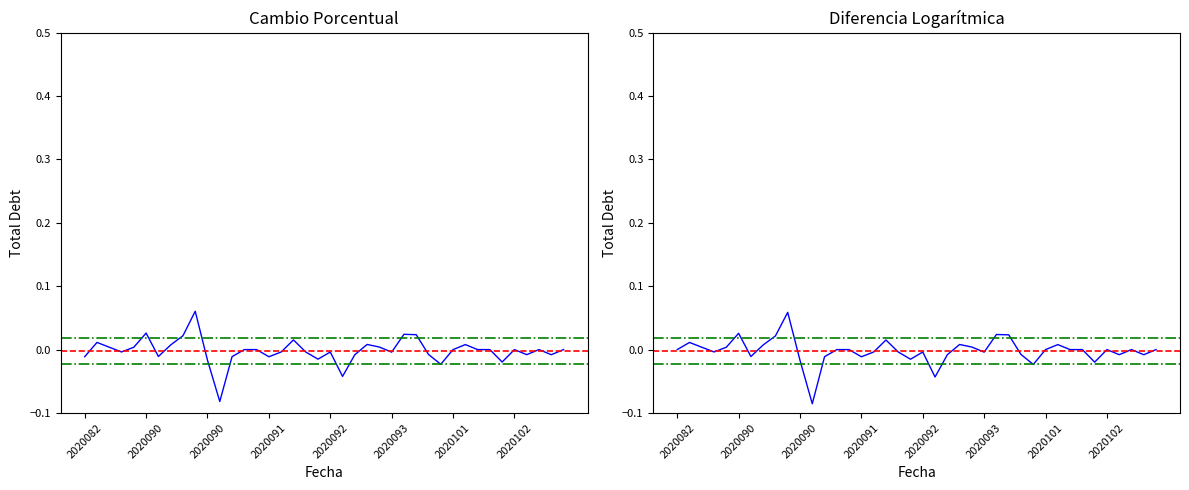

Is this an area chart (filled region under the line)?

No